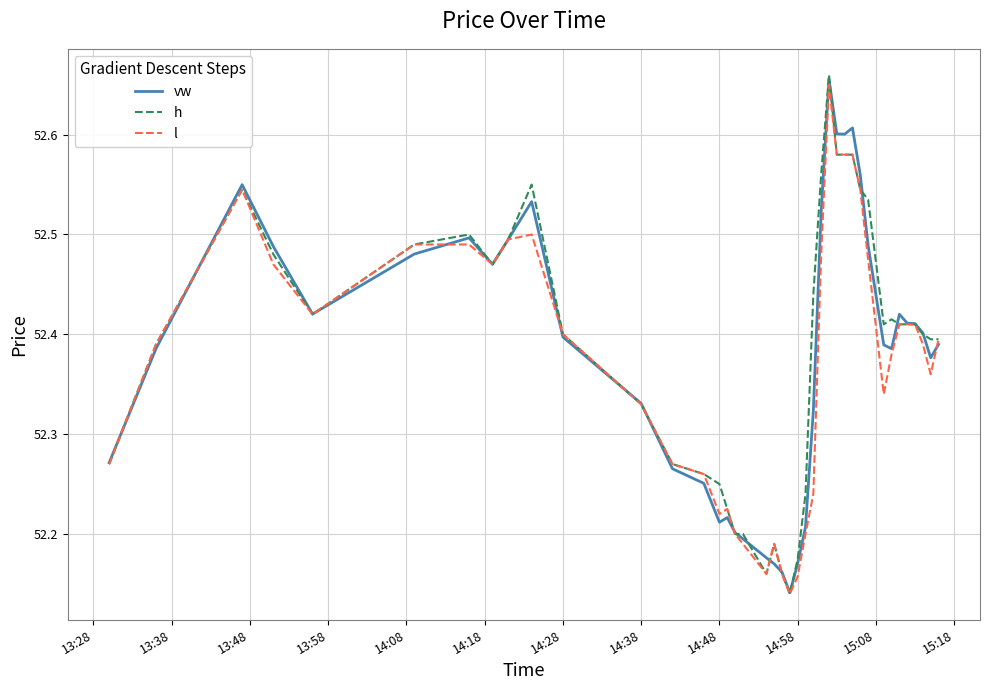

Which series has the largest range (max minus min)?

h